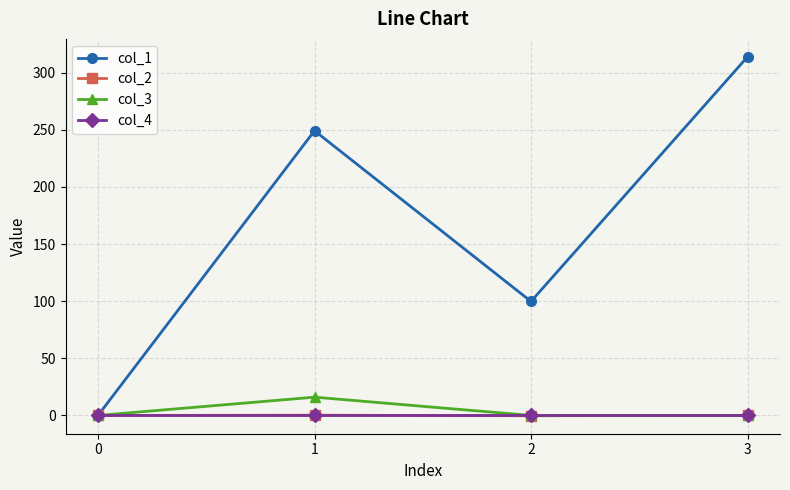

Which series has the largest total across all categories?

col_1